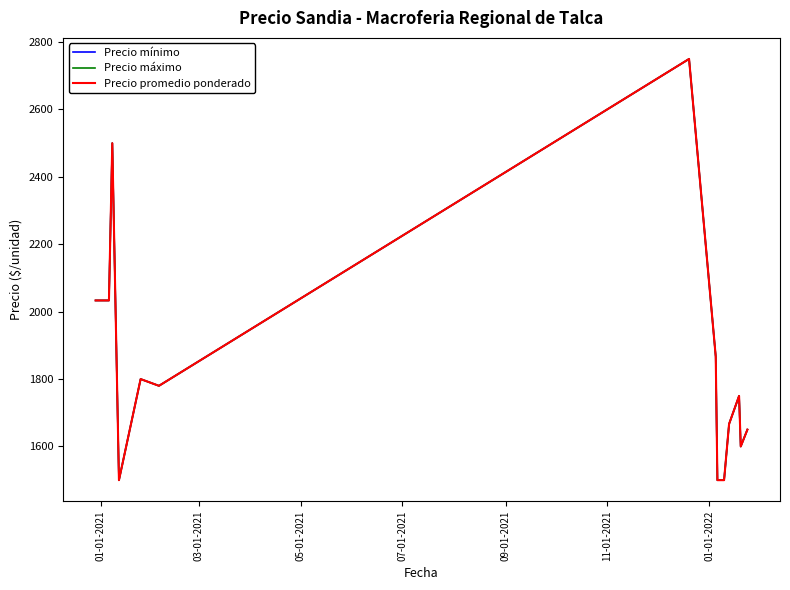

Which series has the largest range (max minus min)?

Precio mínimo